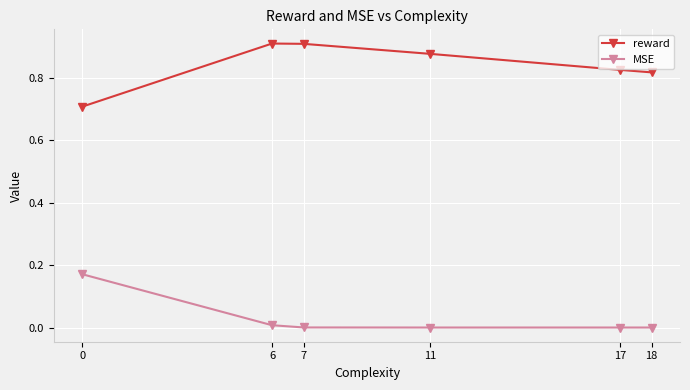

Which series has the largest total across all categories?

reward